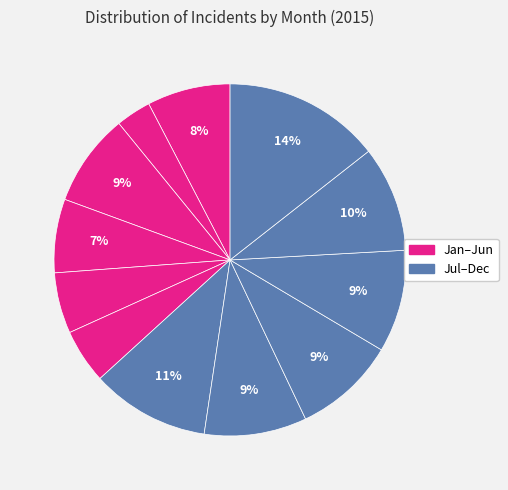

How many slices are in this pie chart?

12